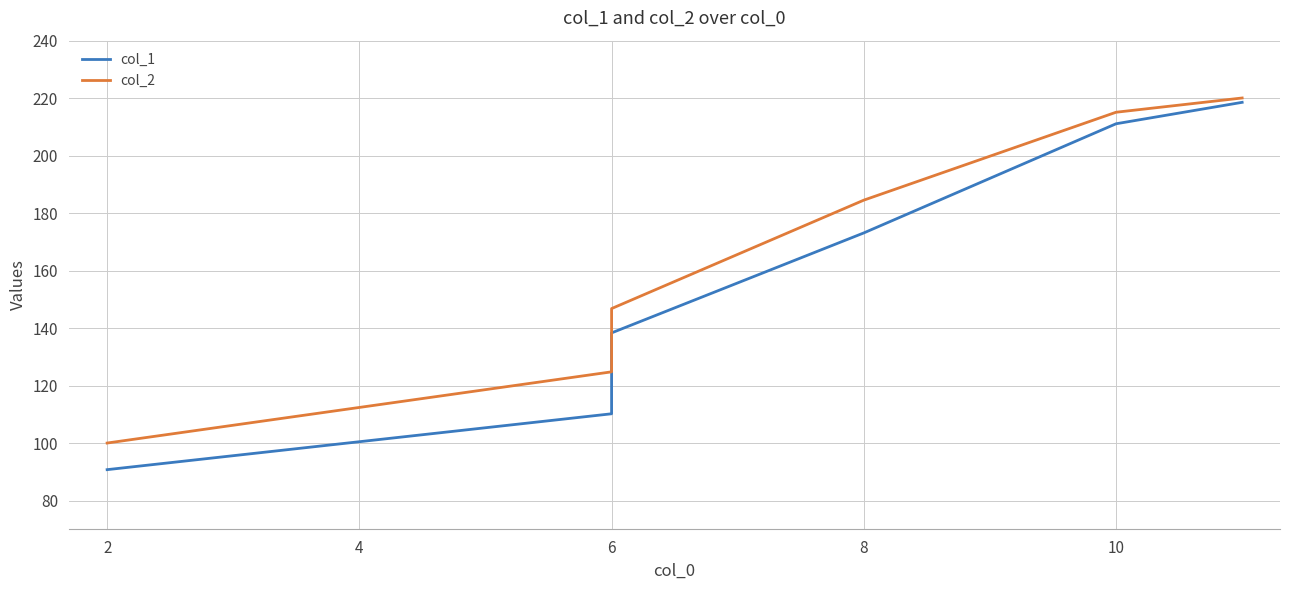

Reading left to right, list all the values displayed in this chart.

col_1: 90.8	110.2	138.3	173.1	211.1	218.6
col_2: 100.0	124.8	146.8	184.5	215.1	220.1